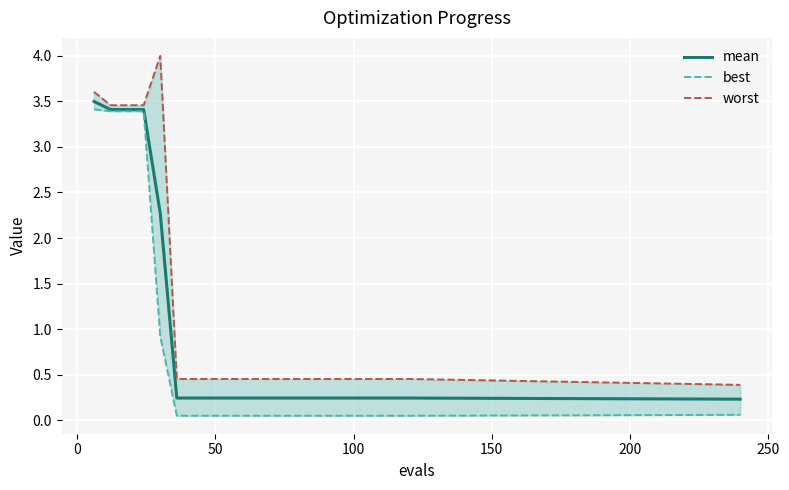

What is the maximum value for mean?

3.5